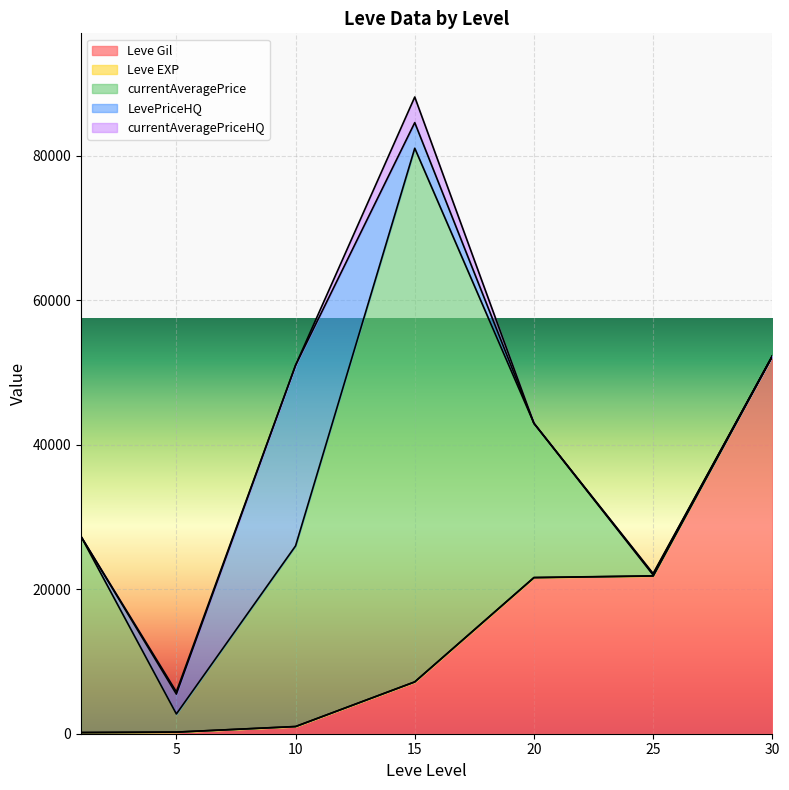

What is the difference between the highest and lowest values at 5?

2745